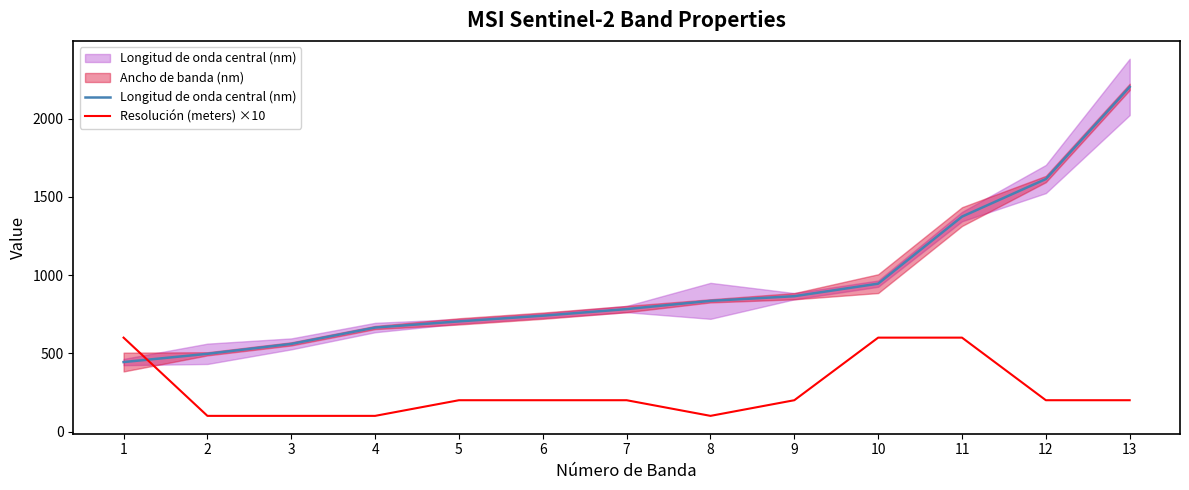

The Resolución (meters) ×10 series shows 176.6 at 4. True or false?

False